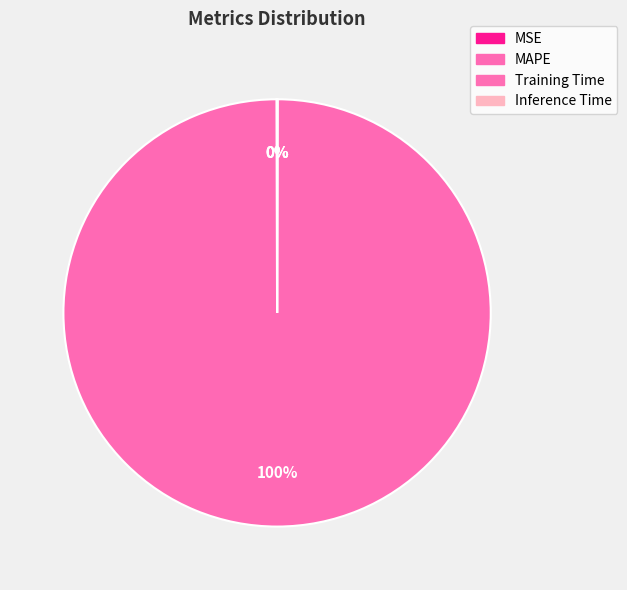

How many slices are in this pie chart?

4